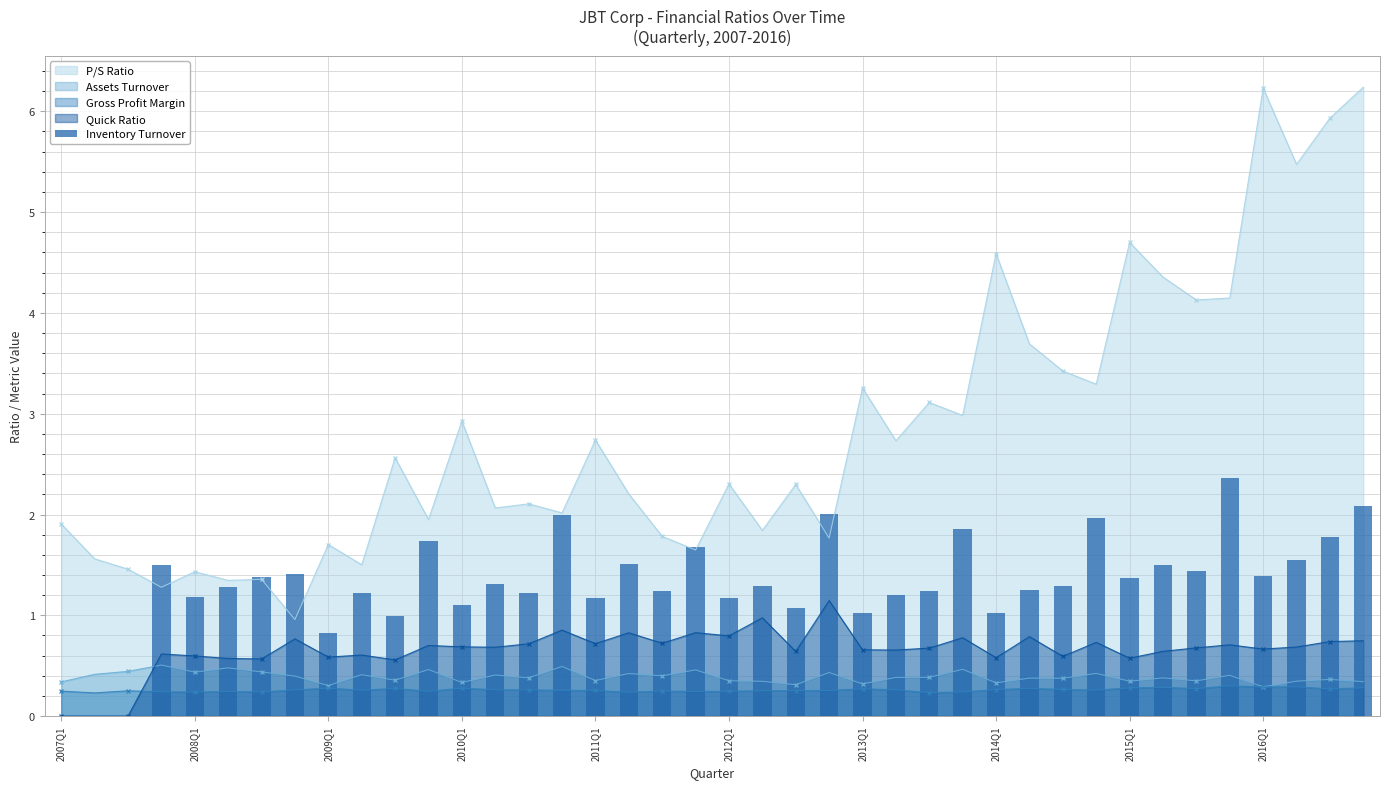

What is the highest value of the Quick Ratio series?

1.1